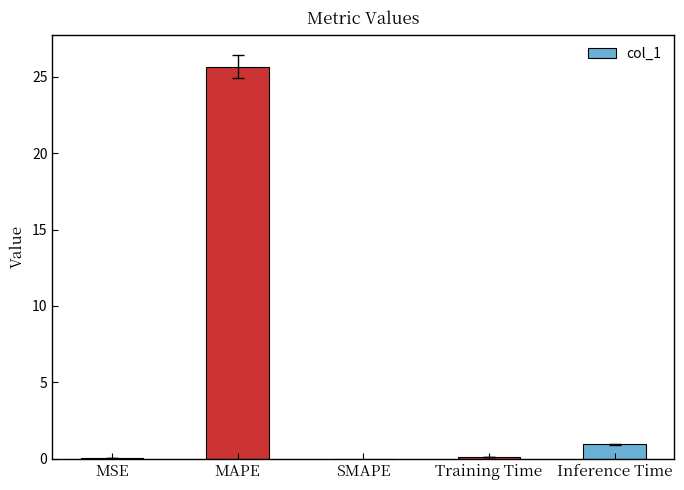

What is the average value?

5.3